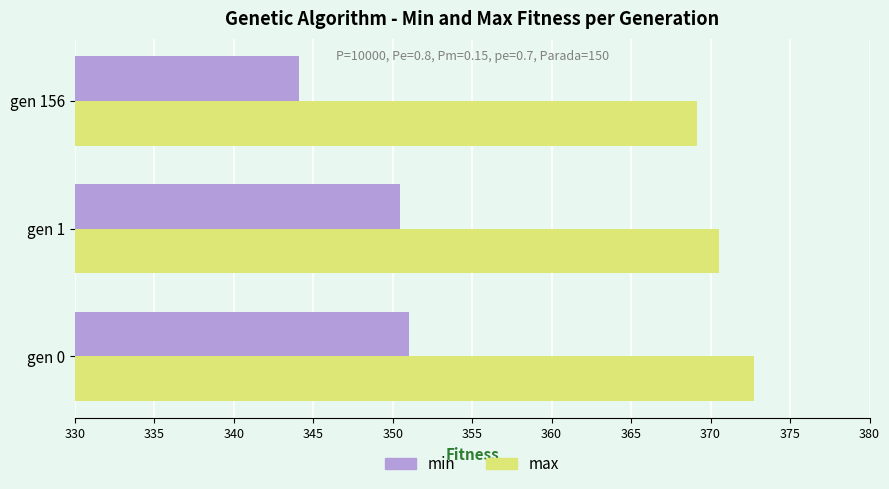

At which category does the chart reach its peak across all series?

gen 0